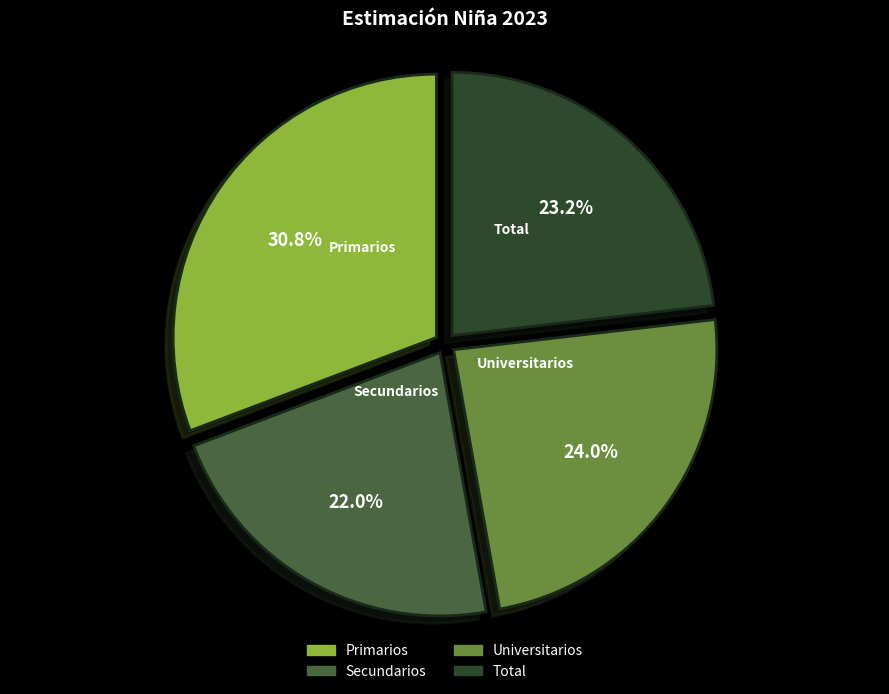

Does any single category account for the majority?

No